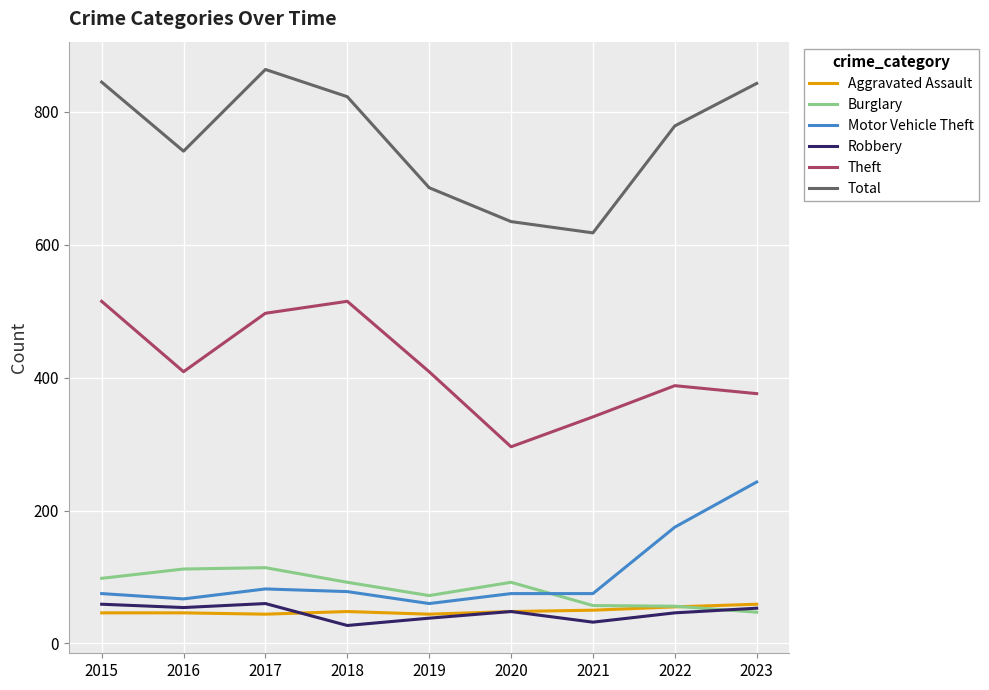

What is the approximate value of Robbery at 2019, to the nearest 10?

40